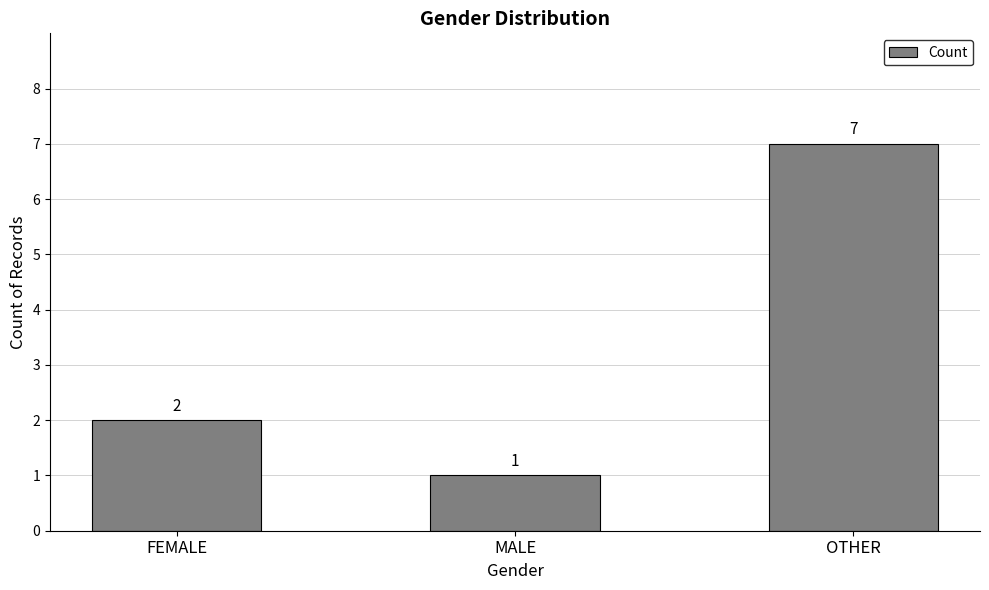

How many series are shown in this chart?

1